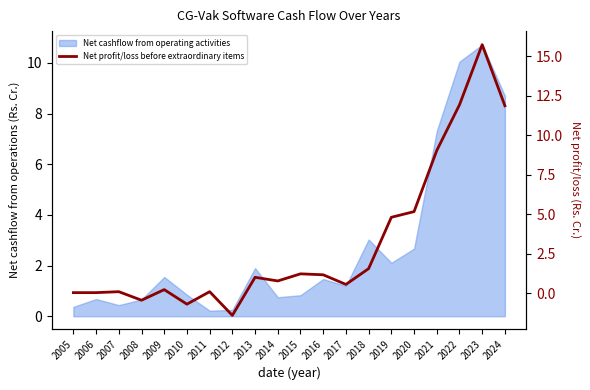

Reading right to left, list all the values displayed in this chart.

2024=11.9	2023=15.7	2022=11.9	2021=9.0	2020=5.2	2019=4.8	2018=1.6	2017=0.6	2016=1.2	2015=1.2	2014=0.8	2013=1.0	2012=-1.4	2011=0.1	2010=-0.7	2009=0.2	2008=-0.4	2007=0.1	2006=0.0	2005=0.0